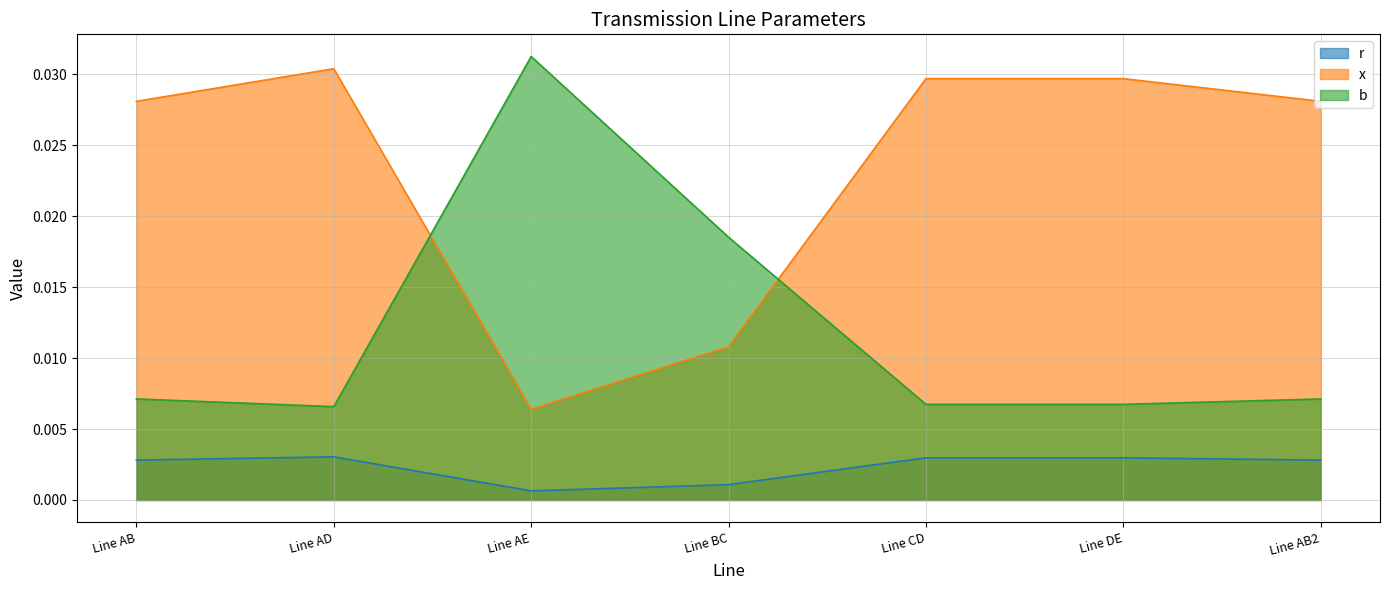

At Line DE, list the series in order from largest to smallest.

x, b, r